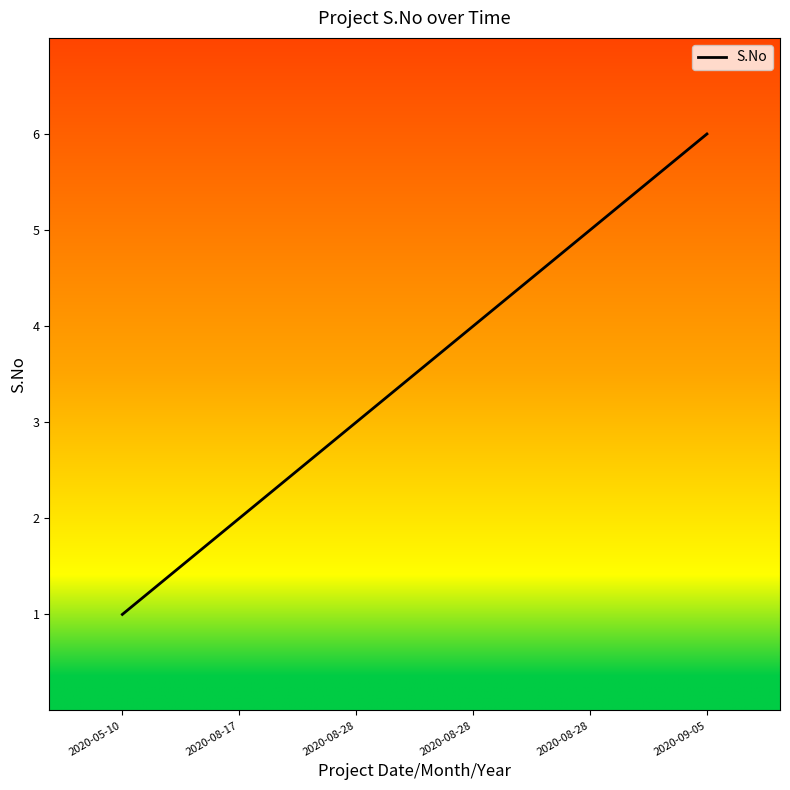

Does the chart have visible grid lines?

No